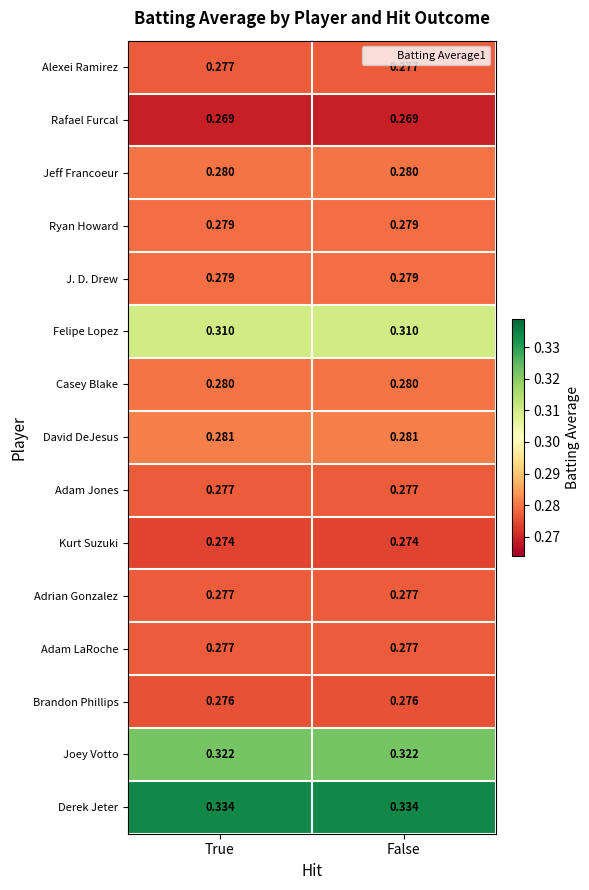

Which series has the largest total across all categories?

Derek Jeter